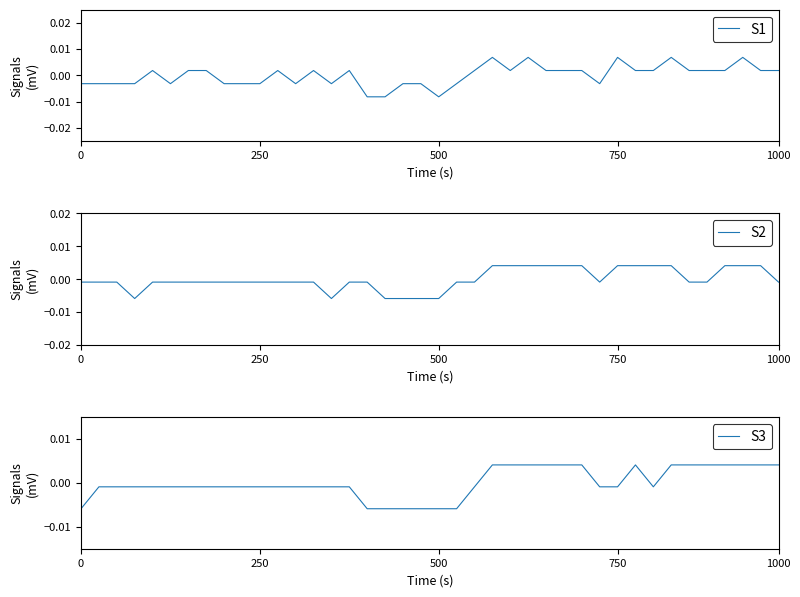

Is the value of S3 at 19 greater than the value of S2 at 11?

No